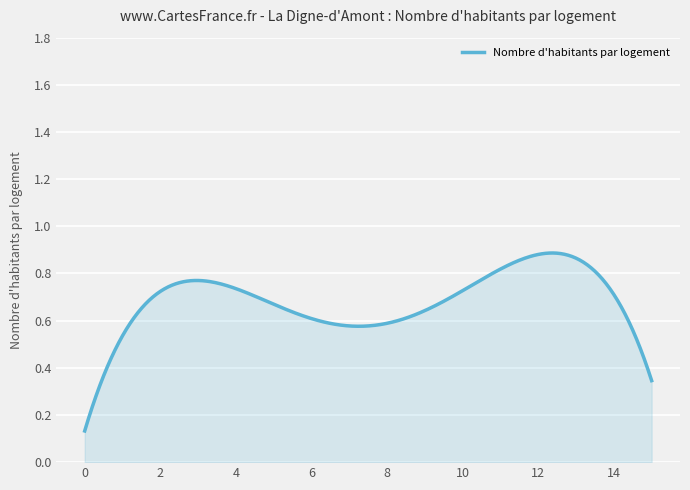

How many lines are shown in the chart?

1